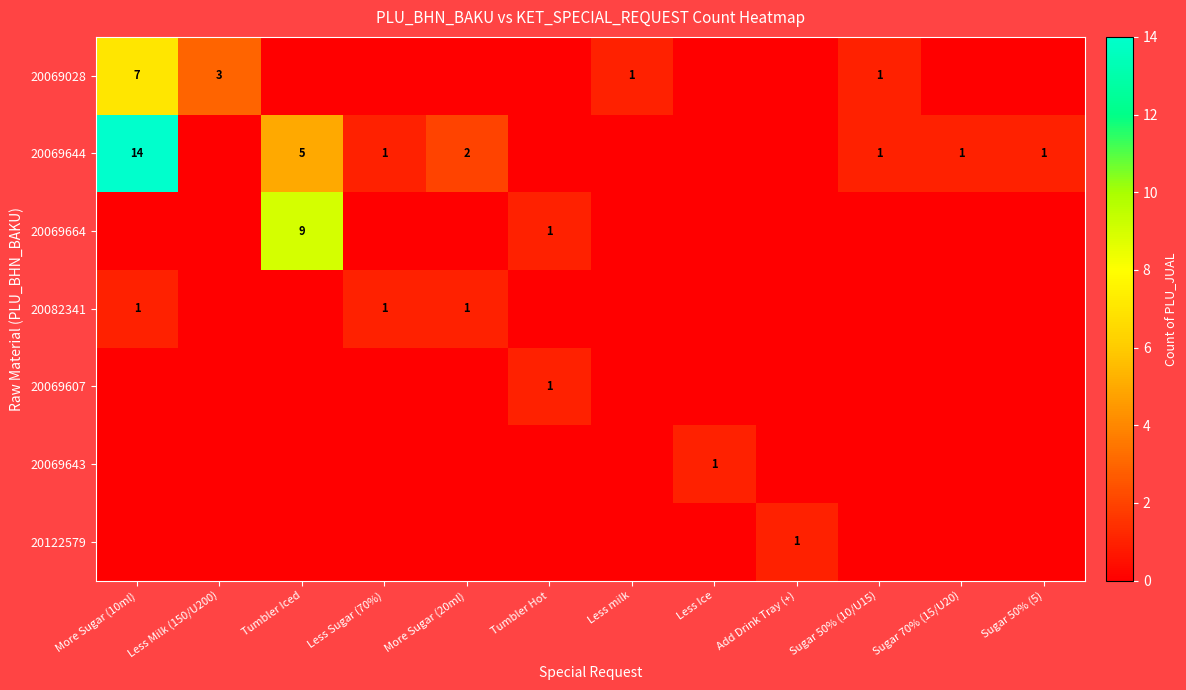

The 20069644 series shows 1 at Less Sugar (70%). True or false?

True